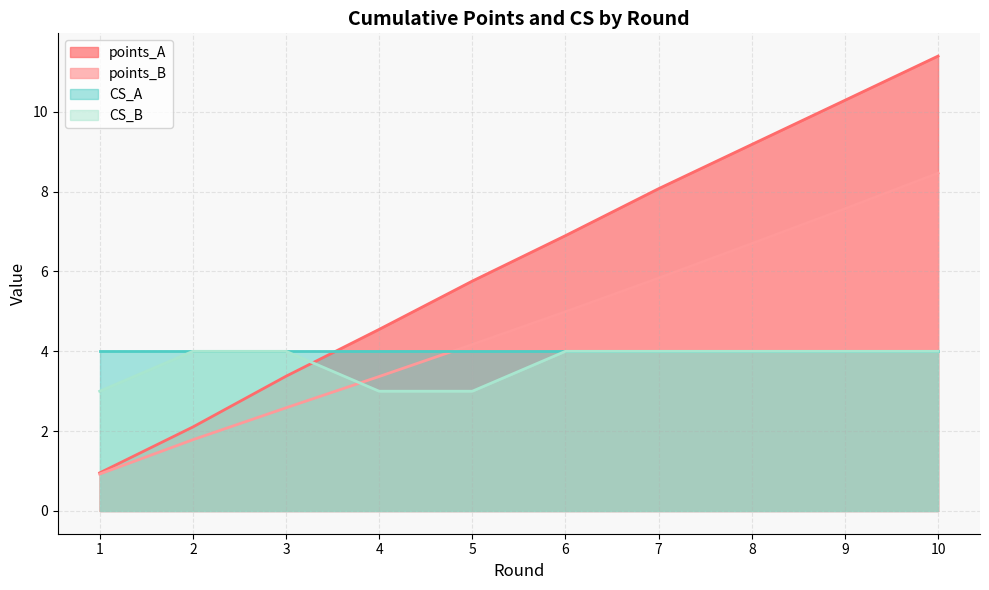

Which series has the largest total across all categories?

points_A